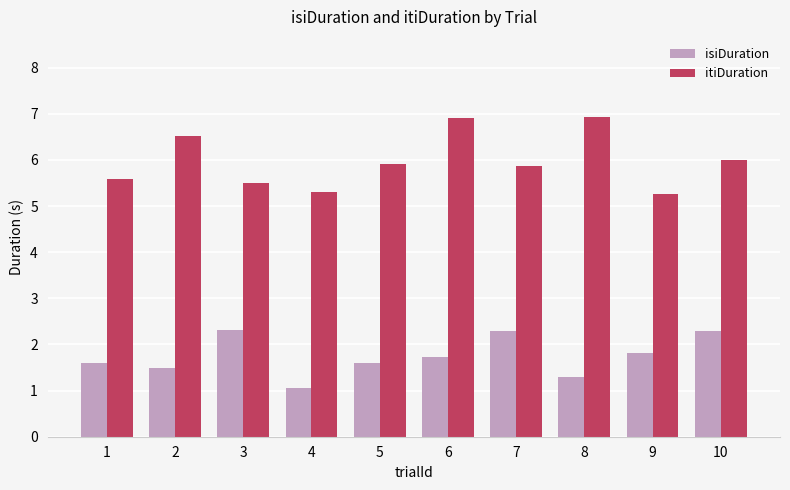

What is the approximate value of itiDuration at 6?

6.9